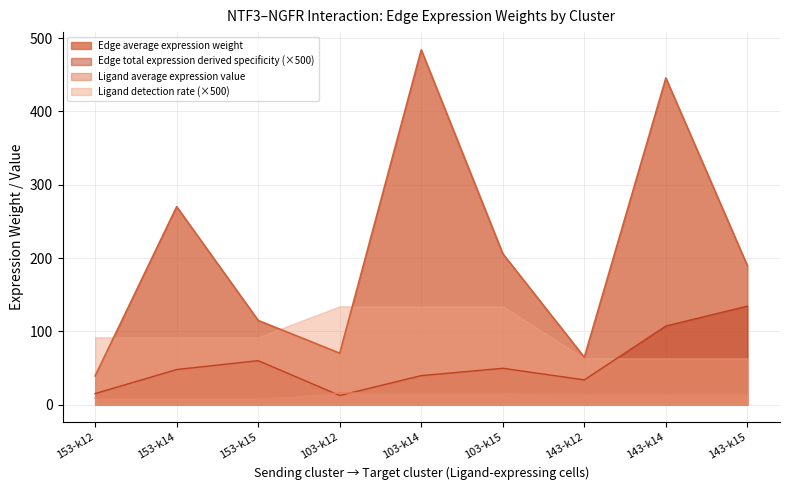

True or false: Edge average expression weight has a value of 205.9 at 103-k15.

True